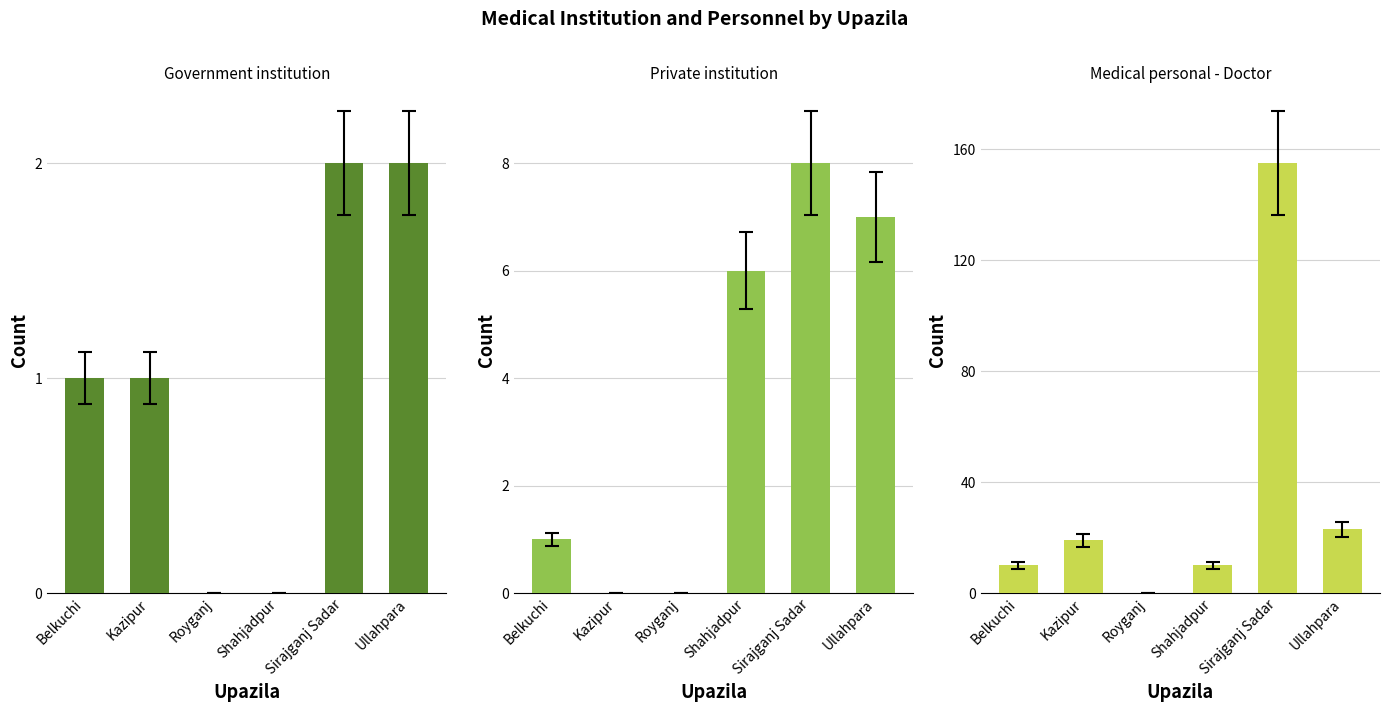

At which category does the chart reach its minimum across all series?

Royganj